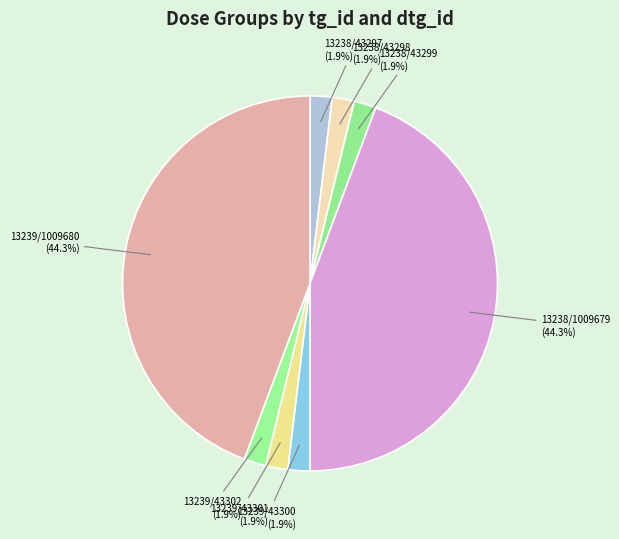

To the nearest percent, what is the difference between the largest and smallest slice percentages?

42%